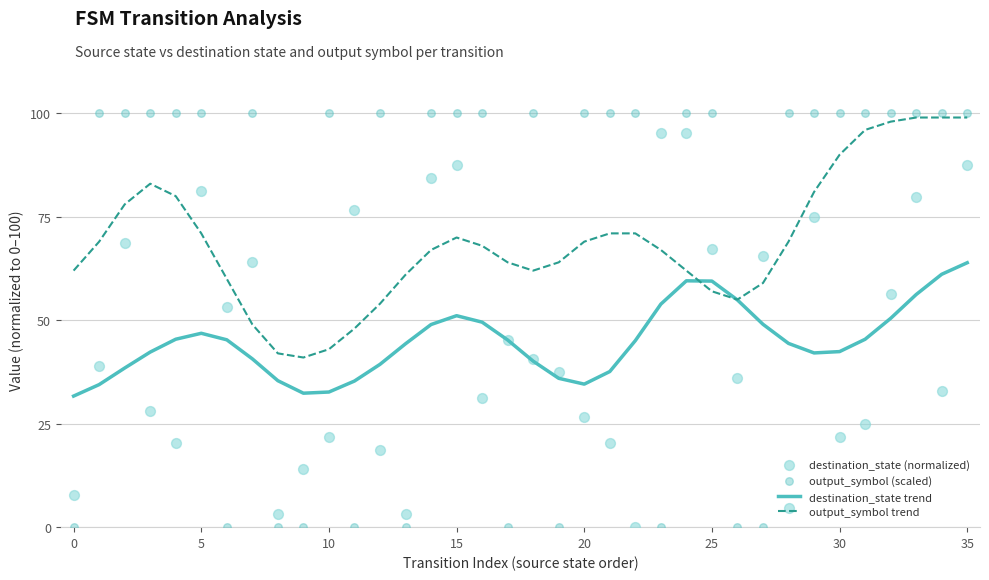

Which series reaches the minimum Y coordinate?

destination_state (normalized)